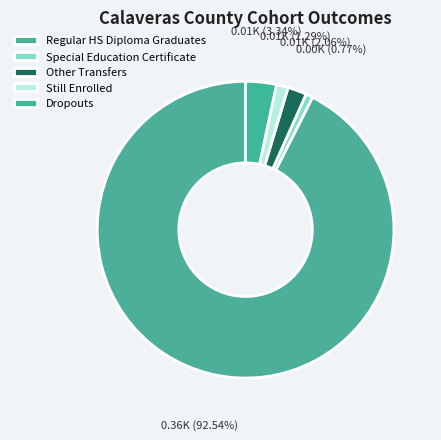

To the nearest percent, what is the average slice percentage?

20%